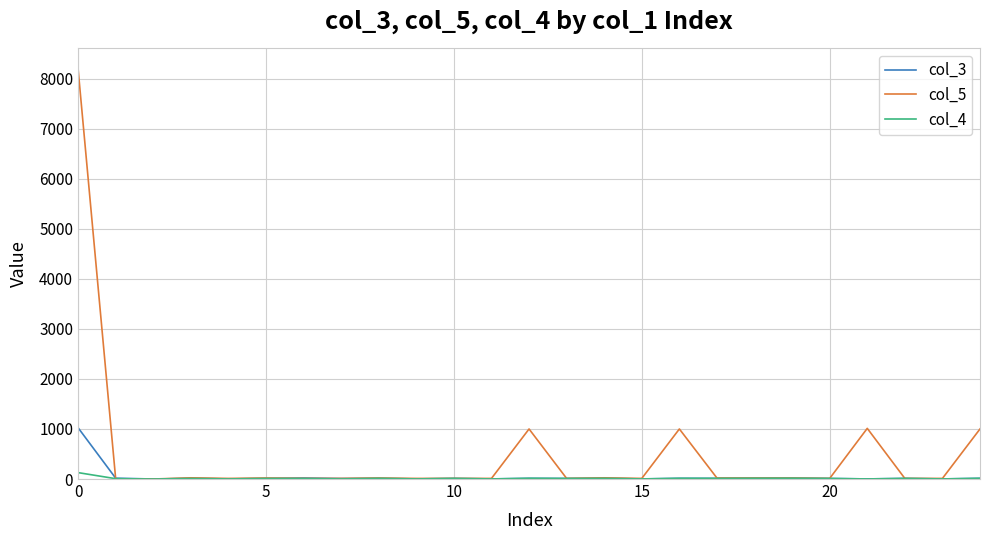

What is the average value of the col_5 series?

499